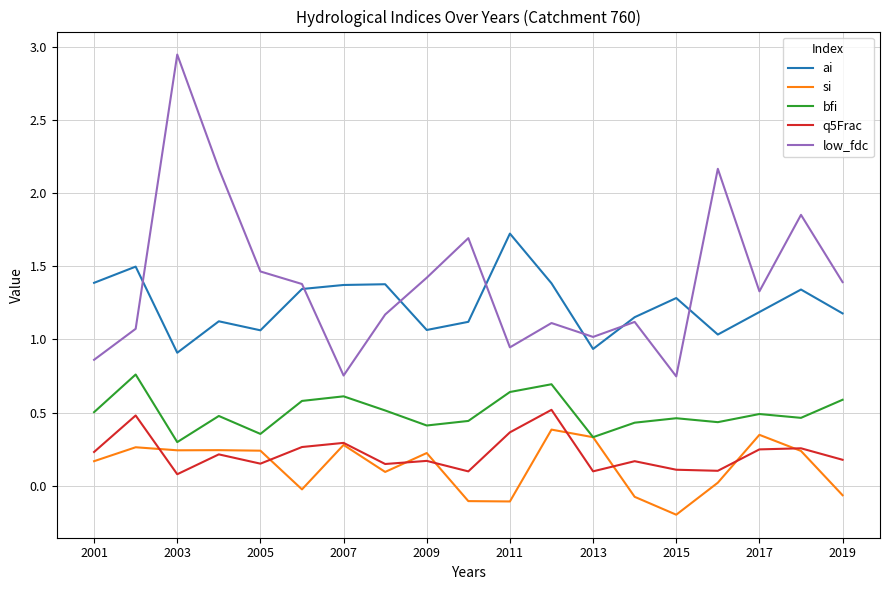

What are all the series names shown in the legend?

ai, si, bfi, q5Frac, low_fdc